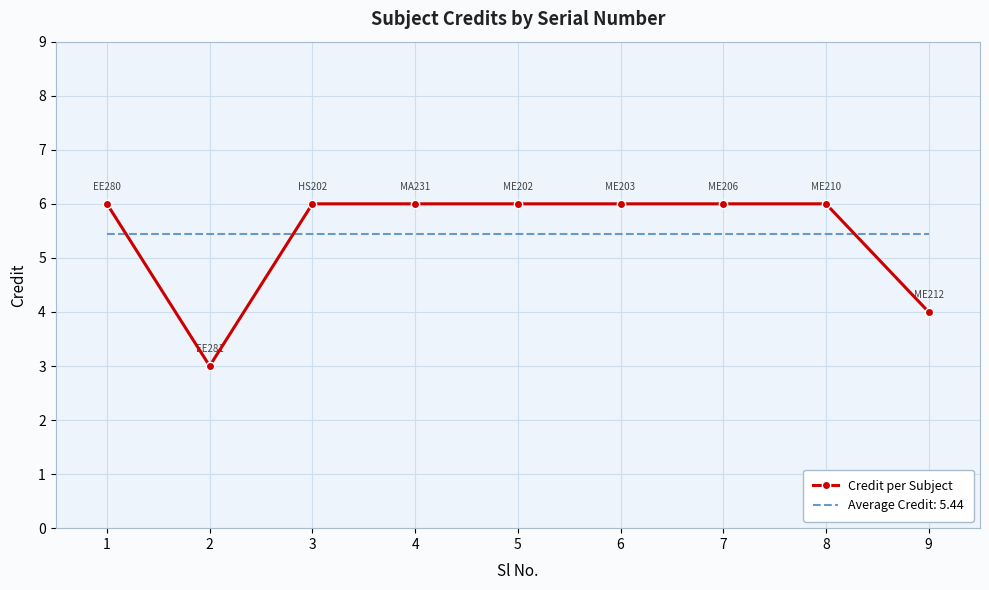

What is the approximate value of Credit per Subject at 2?

3.0